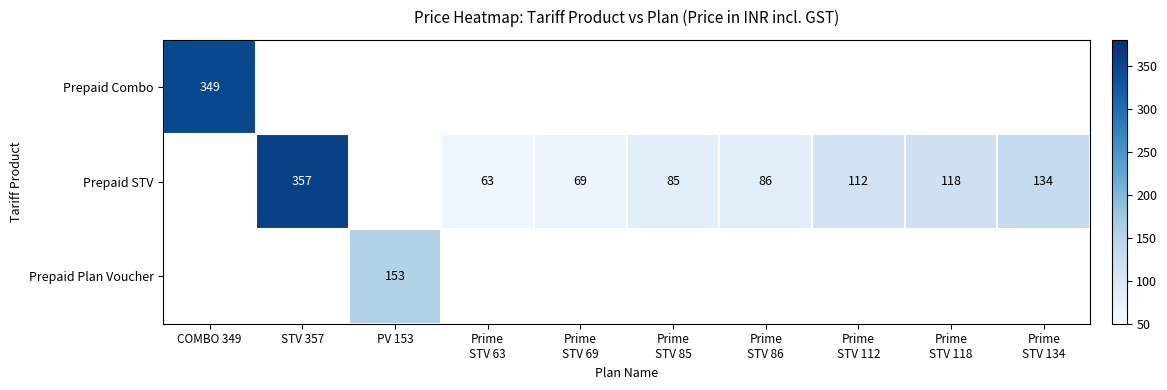

Which label corresponds to the smallest value in the chart?

Prime
STV 63